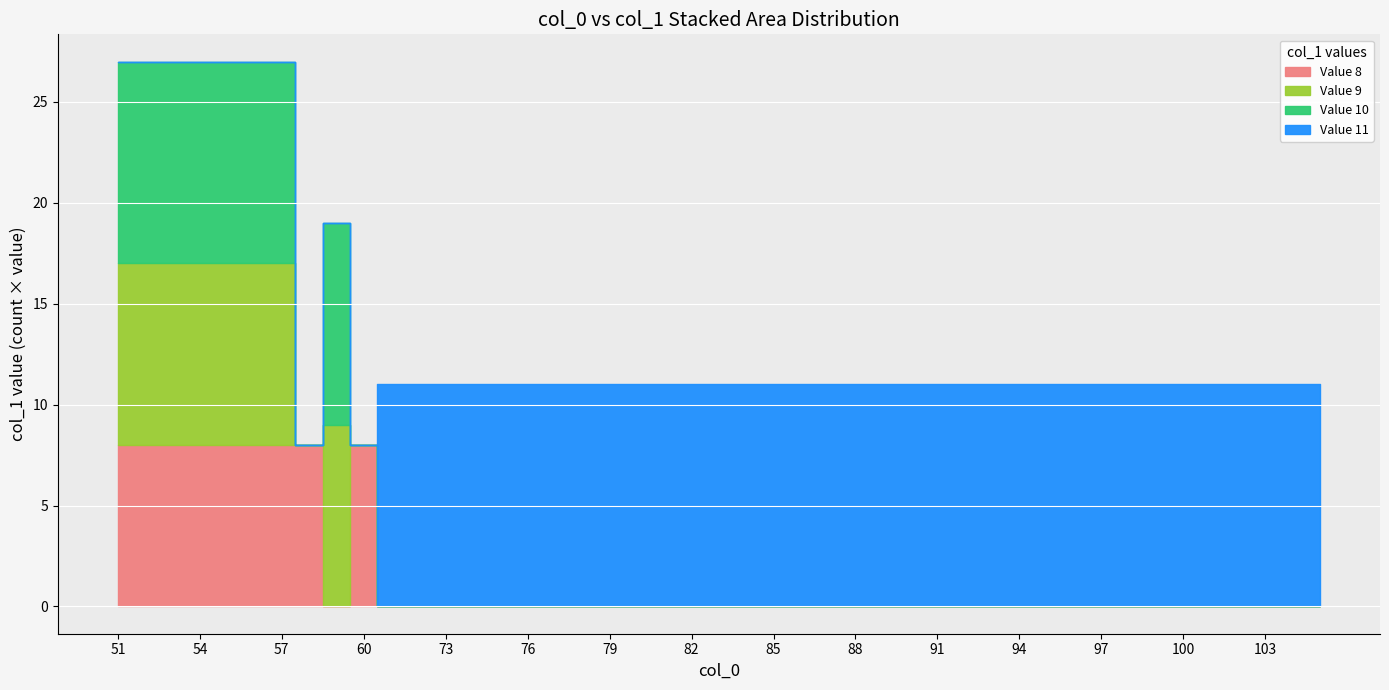

Which series has the largest range (max minus min)?

Value 11